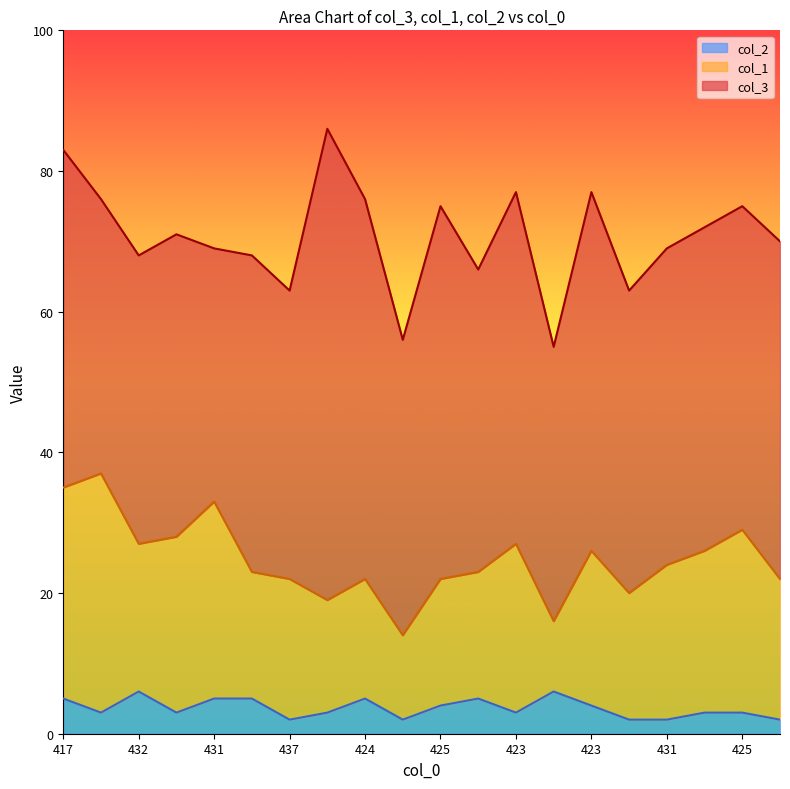

Which series has the largest total across all categories?

col_3